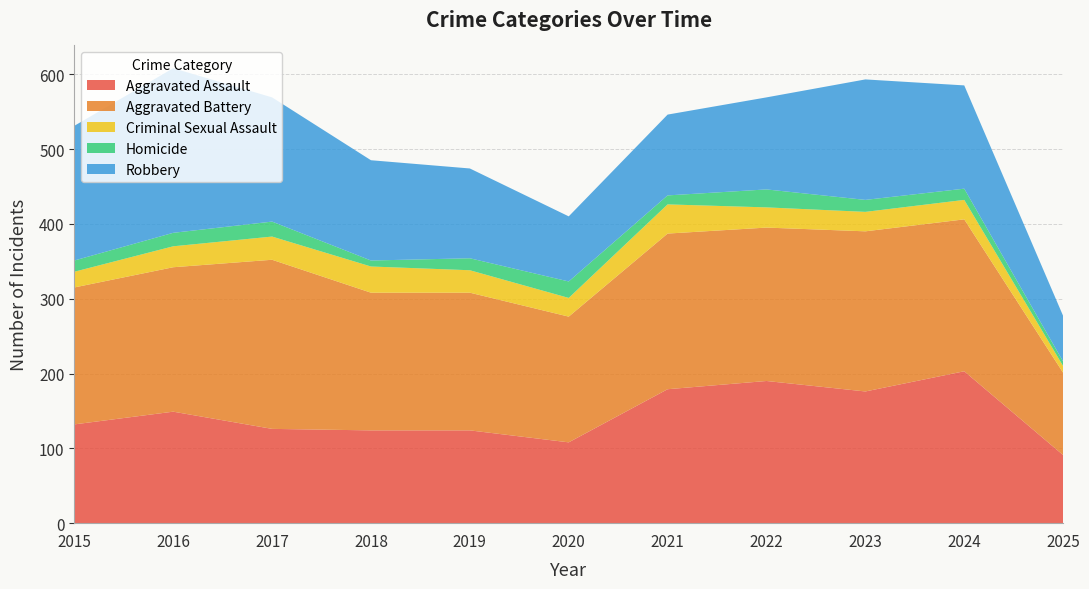

Reading right to left, list all the values displayed in this chart.

Aggravated Assault: 2025=91	2024=203	2023=176	2022=190	2021=179	2020=108	2019=124	2018=124	2017=126	2016=149	2015=132
Aggravated Battery: 2025=110	2024=203	2023=214	2022=205	2021=208	2020=168	2019=184	2018=184	2017=226	2016=193	2015=183
Criminal Sexual Assault: 2025=9	2024=26	2023=26	2022=27	2021=39	2020=25	2019=30	2018=35	2017=31	2016=28	2015=21
Homicide: 2025=6	2024=15	2023=16	2022=24	2021=12	2020=22	2019=16	2018=8	2017=20	2016=18	2015=15
Robbery: 2025=61	2024=138	2023=161	2022=123	2021=108	2020=87	2019=120	2018=134	2017=166	2016=220	2015=180